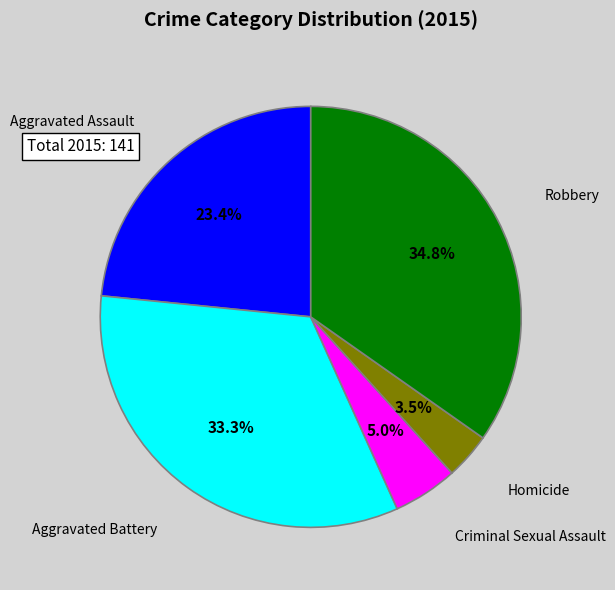

Does any single category account for the majority?

No